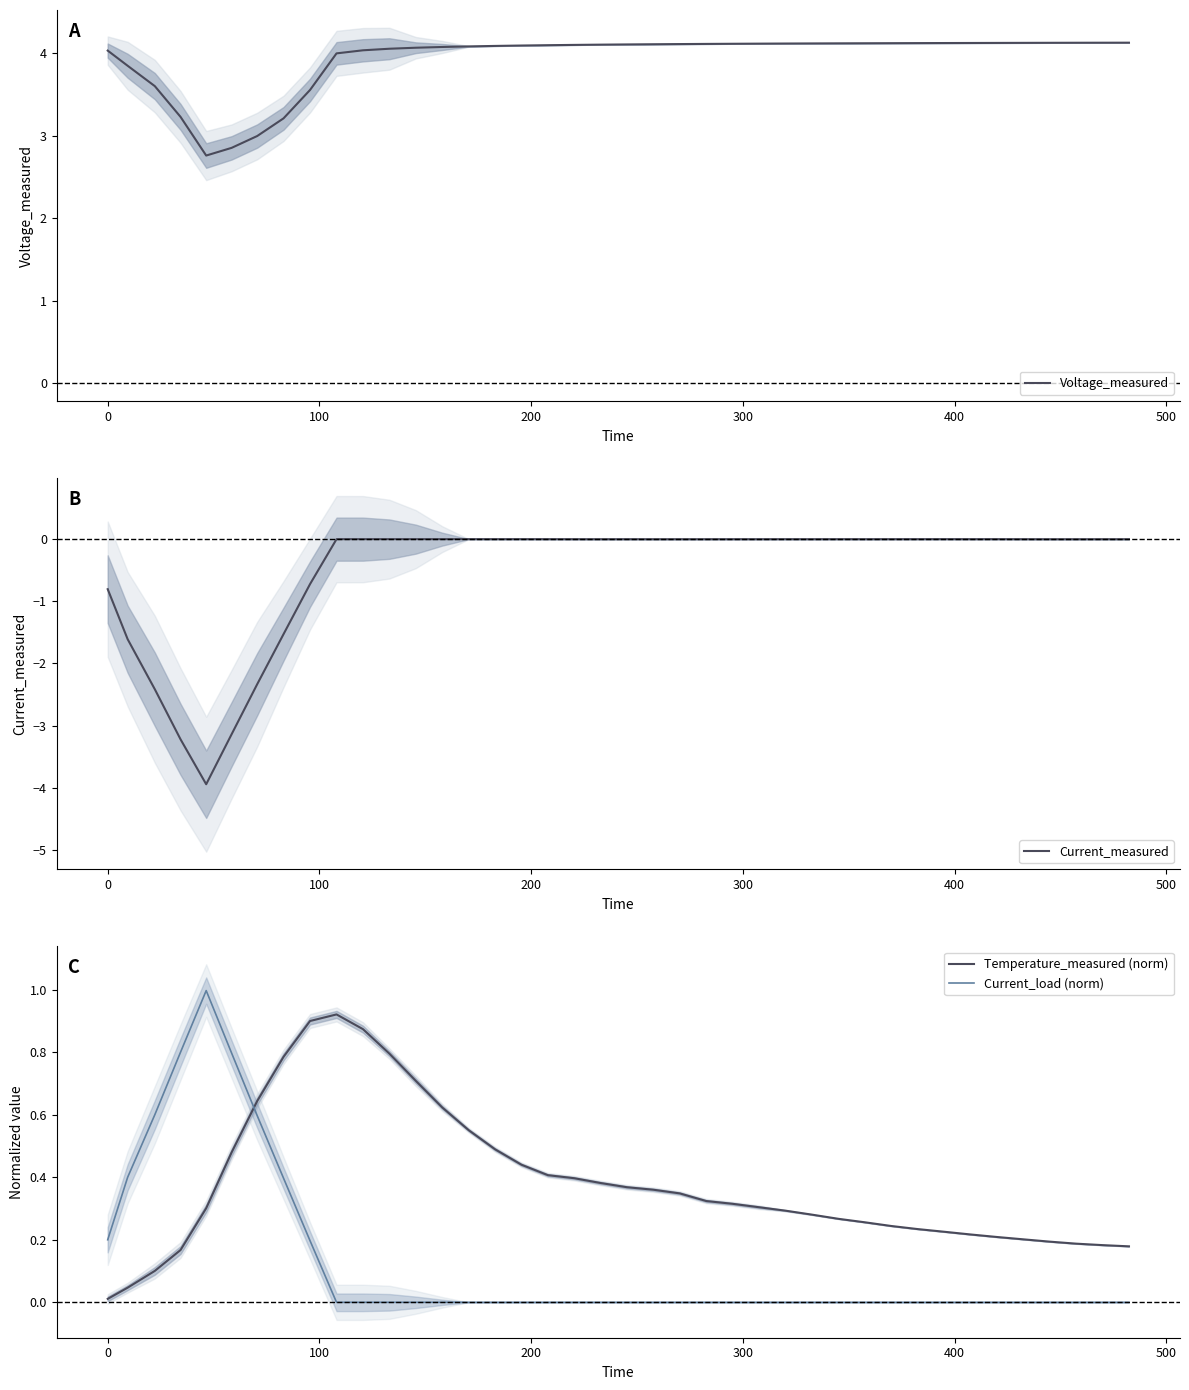

Which series has the largest total across all categories?

Voltage_measured